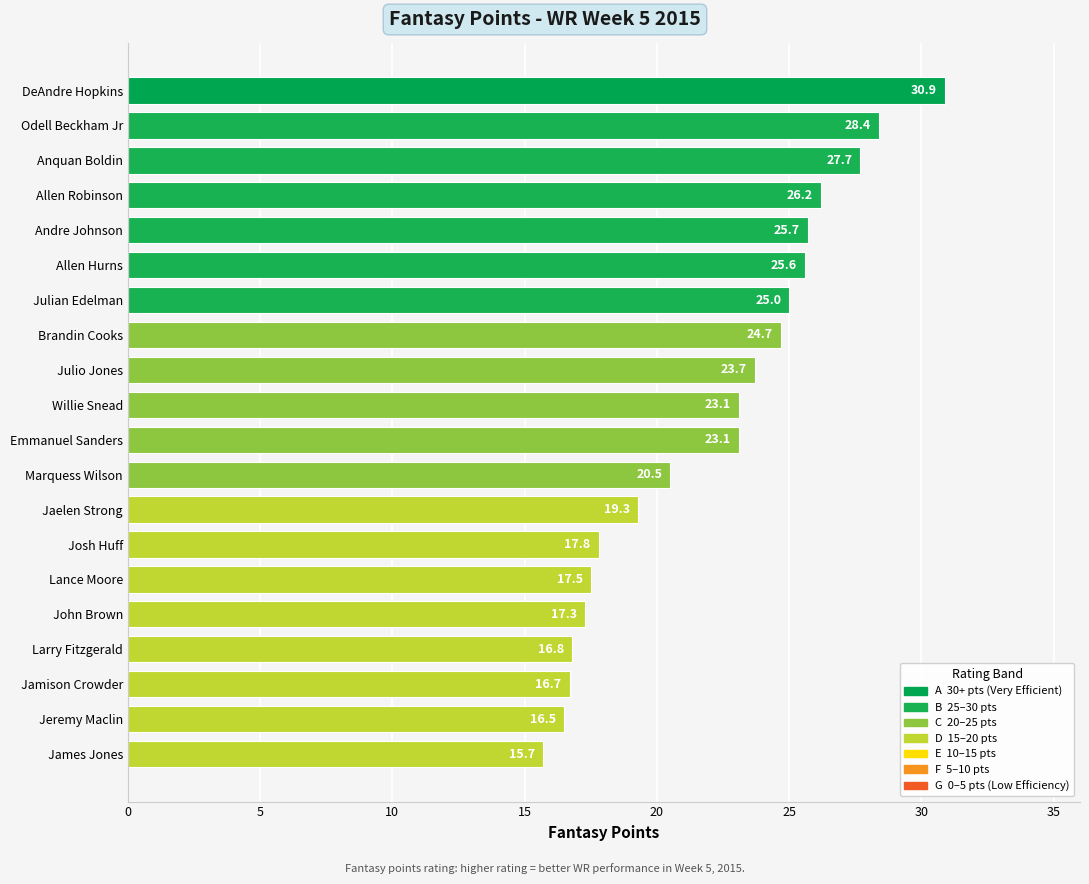

What is the approximate value at Allen Hurns?

25.6